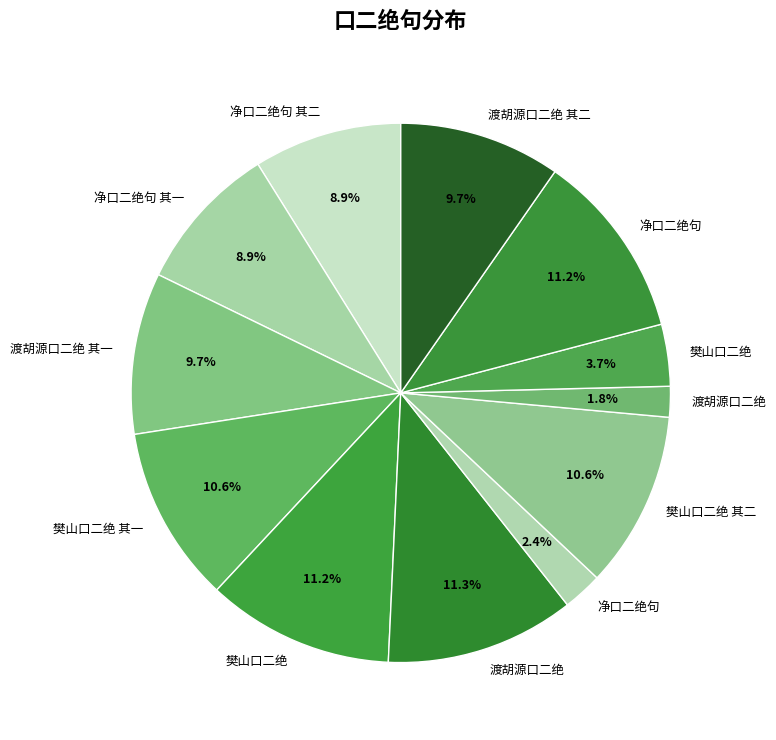

How many segments does this pie chart have?

12